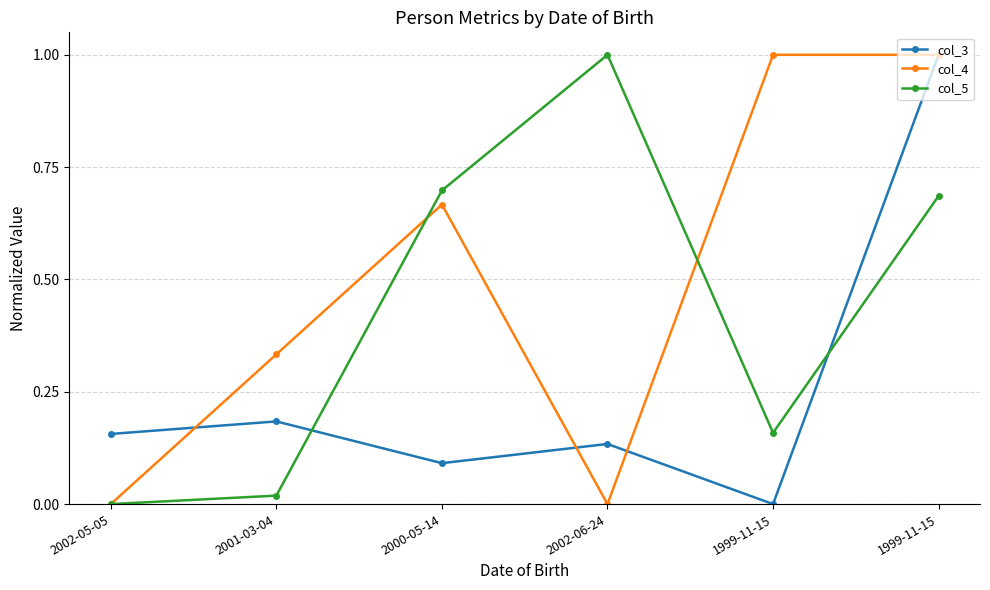

The col_5 series shows 0.4 at 2002-06-24. True or false?

False